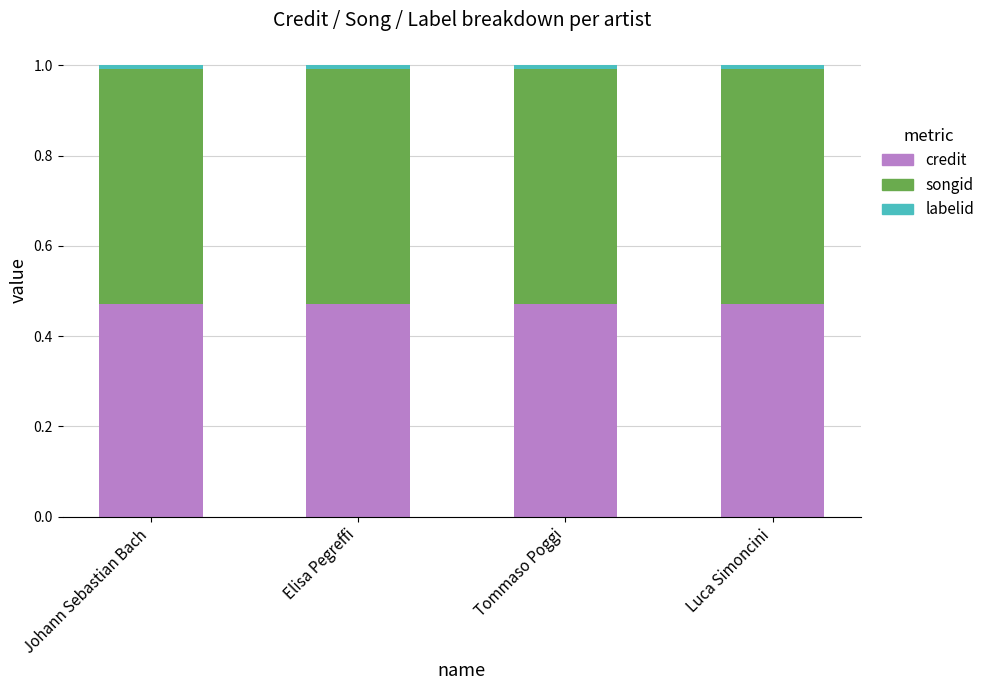

How many bars are there in total?

4